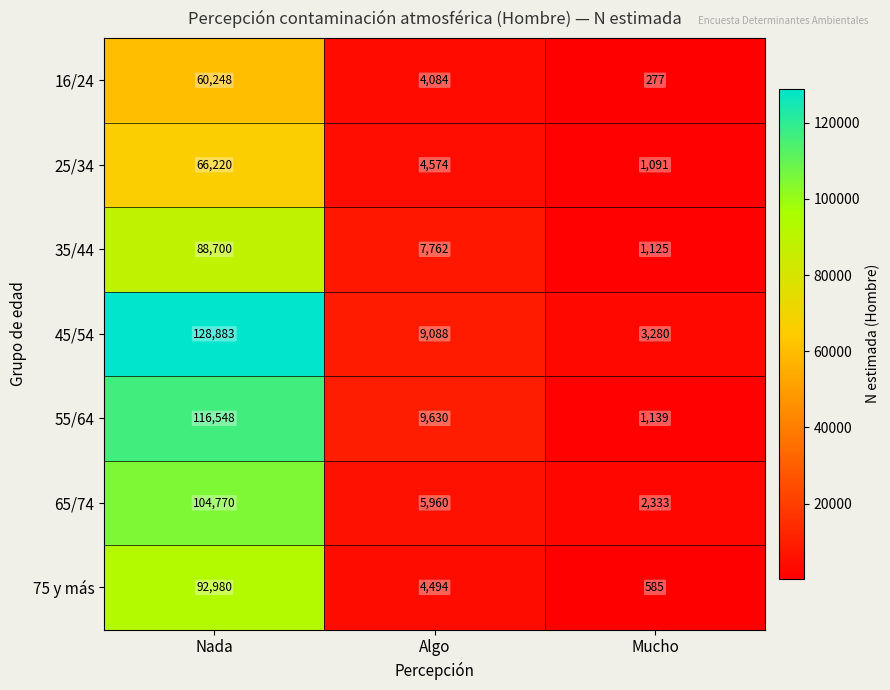

Reading left to right, transcribe all the data shown in this chart.

16/24: 60248	4084	277
25/34: 66220	4574	1091
35/44: 88700	7762	1125
45/54: 128883	9088	3280
55/64: 116548	9630	1139
65/74: 104770	5960	2333
75 y más: 92980	4494	585